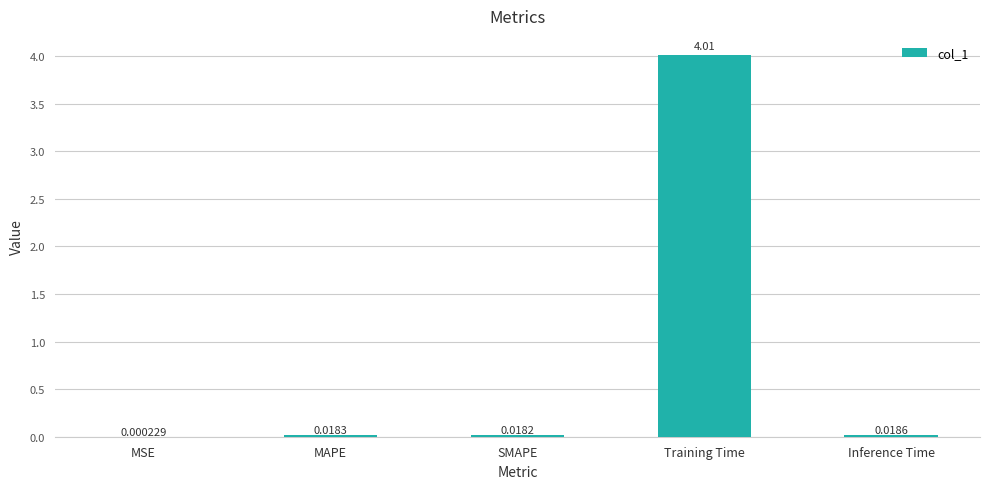

What is the sum of all values?

4.1